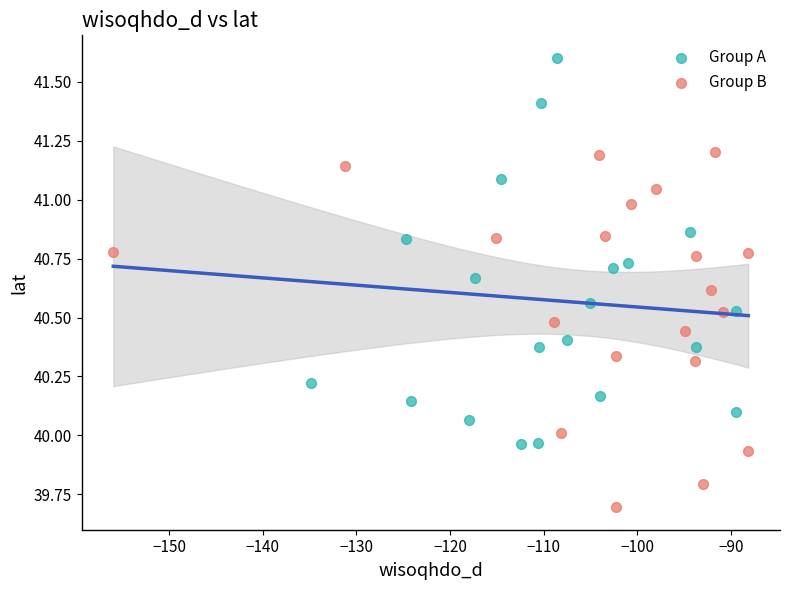

Which series reaches the minimum Y coordinate?

Group B